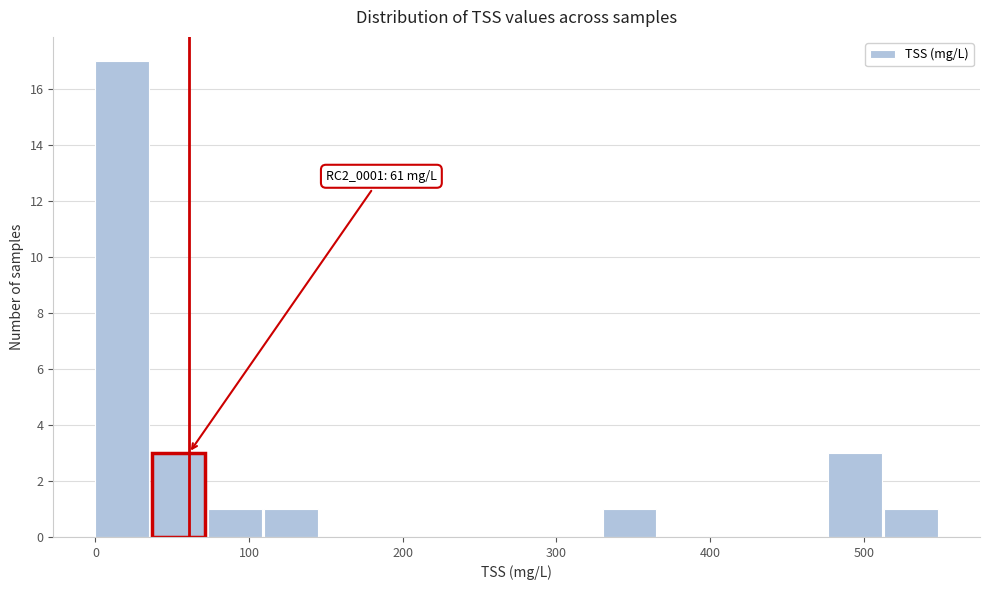

Read against the x-axis, roughly where is the centre of the tallest bar?

20